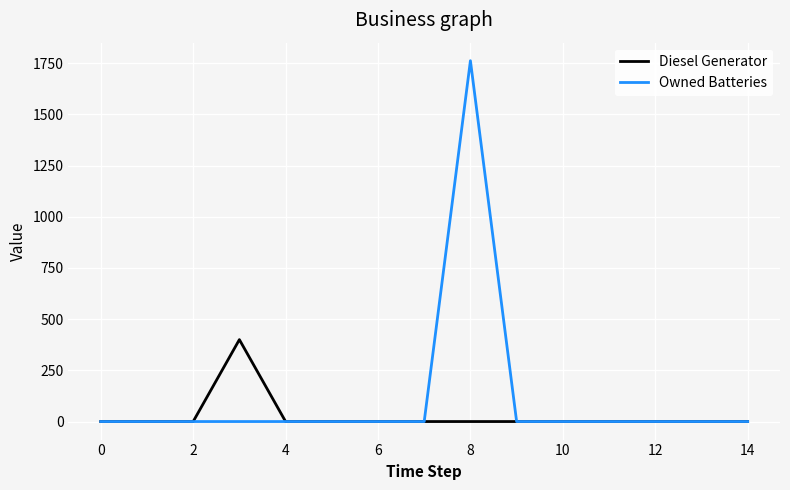

What is the greatest value displayed?

1762